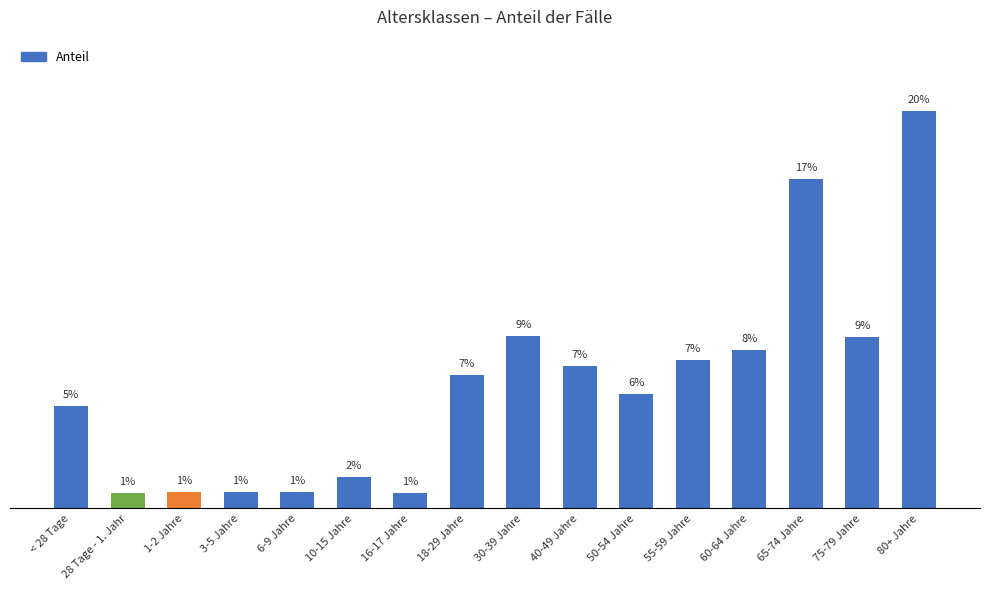

Reading left to right, what are all the values shown in this chart?

< 28 Tage=0.1	28 Tage - 1. Jahr=0.0	1-2 Jahre=0.0	3-5 Jahre=0.0	6-9 Jahre=0.0	10-15 Jahre=0.0	16-17 Jahre=0.0	18-29 Jahre=0.1	30-39 Jahre=0.1	40-49 Jahre=0.1	50-54 Jahre=0.1	55-59 Jahre=0.1	60-64 Jahre=0.1	65-74 Jahre=0.2	75-79 Jahre=0.1	80+ Jahre=0.2